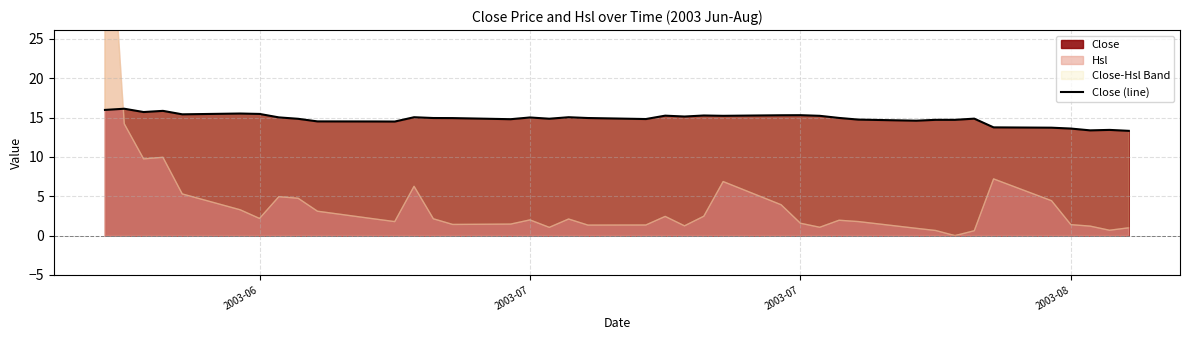

How many values are below 14?

6